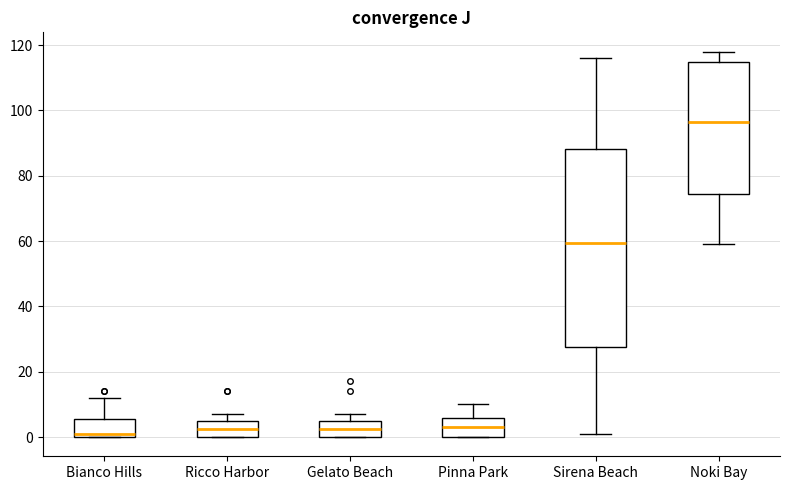

Reading left to right, transcribe this box plot: for each box, give where its median line is, the range the box spans, and where its two whiskers end, as read against the y-axis. The values are not printed on the chart, so give them approximately, as read against the axis.

Bianco Hills: median 2, box 0 to 6, whiskers 0 to 12
Ricco Harbor: median 2, box 0 to 6, whiskers 0 to 8
Gelato Beach: median 2, box 0 to 6, whiskers 0 to 8
Pinna Park: median 4, box 0 to 6, whiskers 0 to 10
Sirena Beach: median 60, box 28 to 88, whiskers 2 to 116
Noki Bay: median 96, box 74 to 114, whiskers 60 to 118